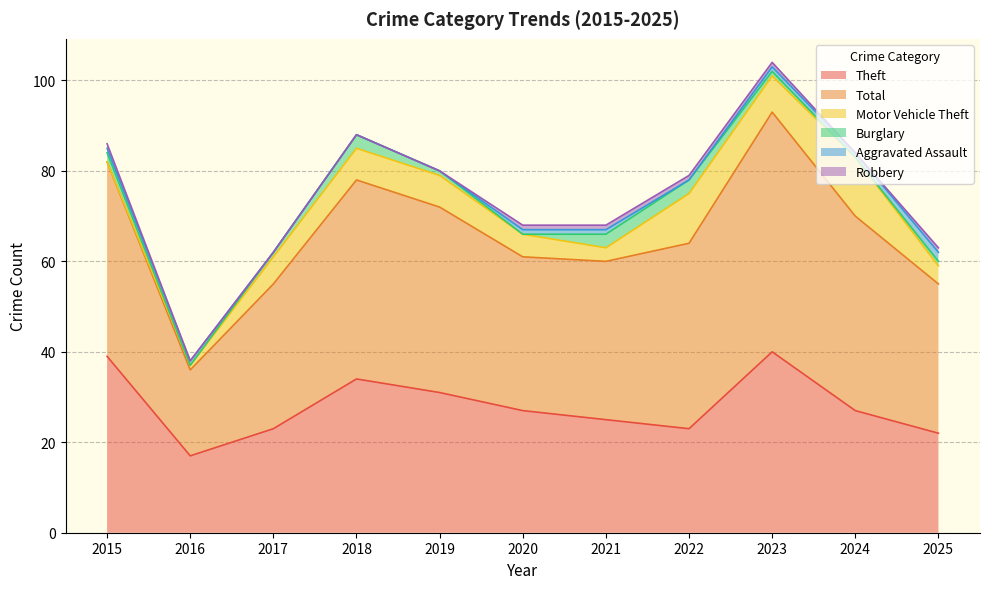

Between 2018 and 2020, which series saw the biggest shift?

Total